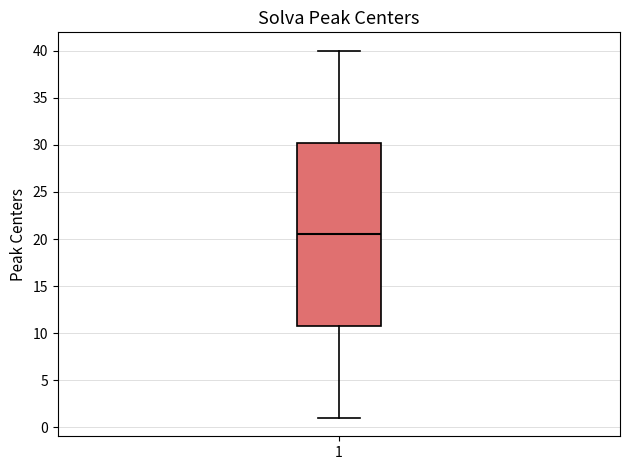

Where is the upper edge of the box at x = 1 on the y-axis? The values are not printed on the chart, so give them approximately, as read against the axis.

30.5